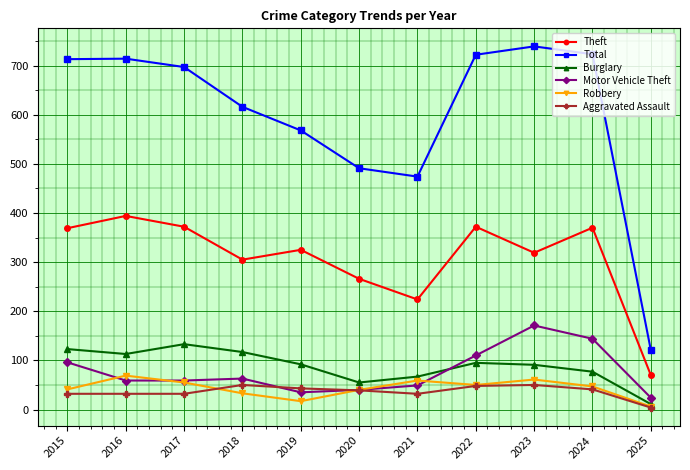

Where is the first local minimum for Theft?

2018